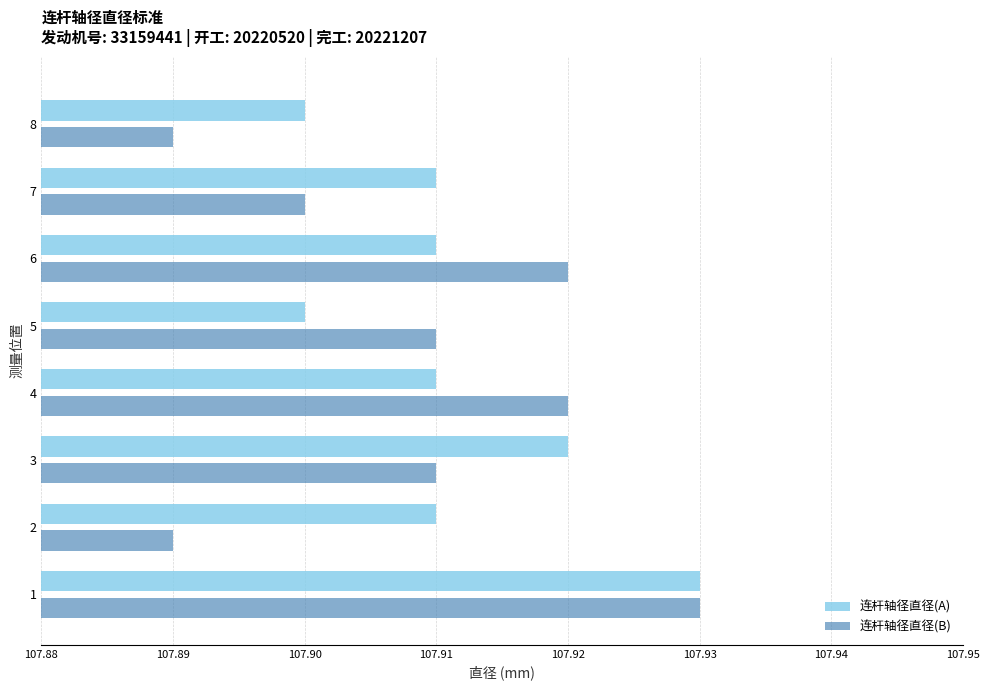

What are all the series names shown in the legend?

连杆轴径直径(A), 连杆轴径直径(B)